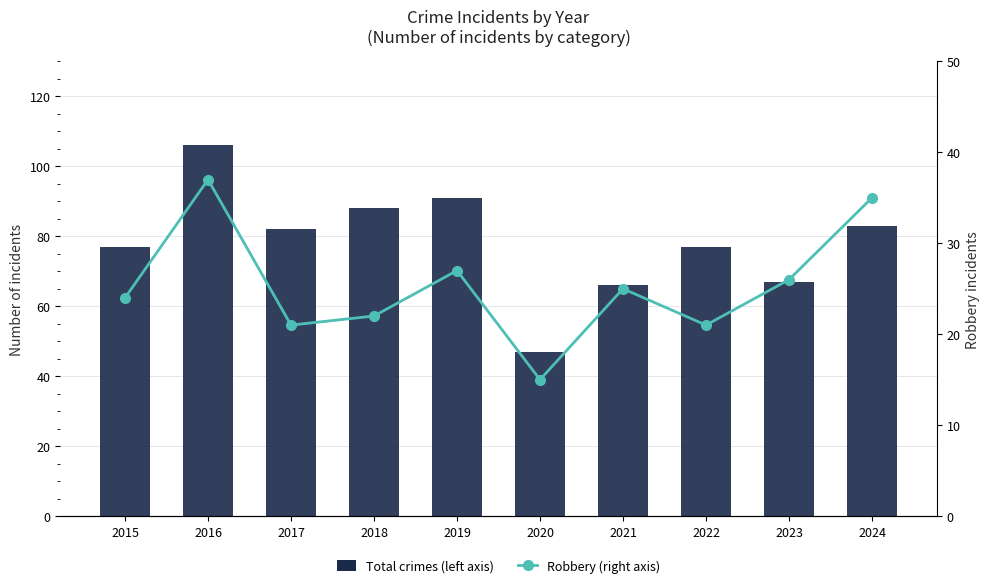

Reading right to left, list all the values displayed in this chart.

Total crimes (left axis): 83	67	77	66	47	91	88	82	106	77
Robbery (right axis): 35	26	21	25	15	27	22	21	37	24